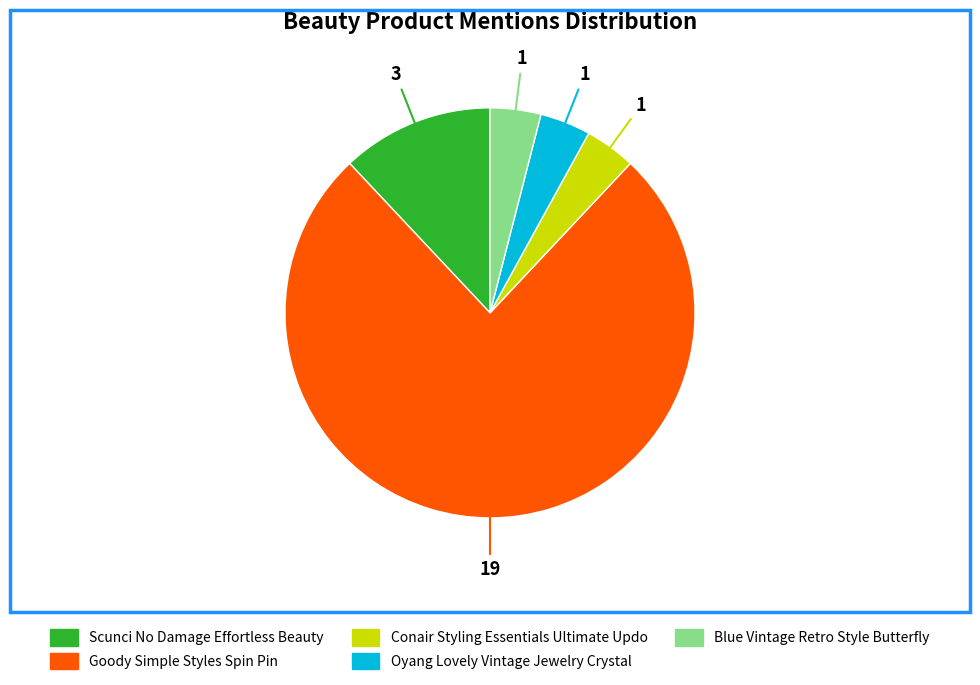

Which category has the biggest portion of the pie?

Goody Simple Styles Spin Pin